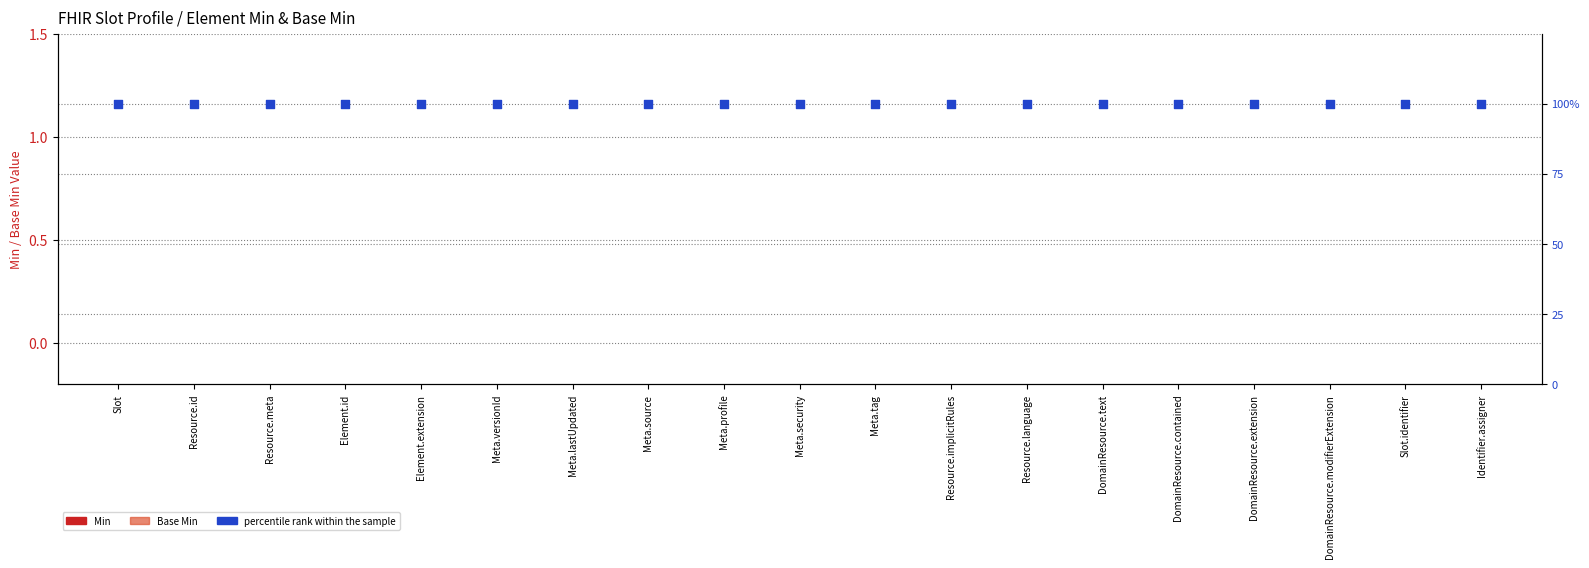

Which series has the largest total across all categories?

percentile rank within the sample